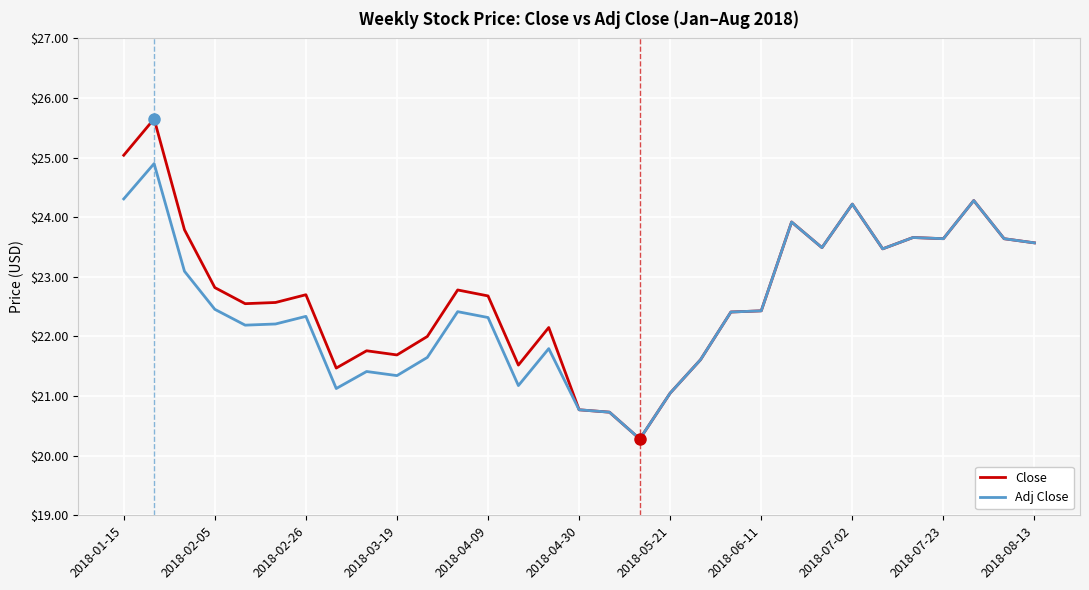

Rank the series by their maximum value, from lowest to highest.

Adj Close, Close